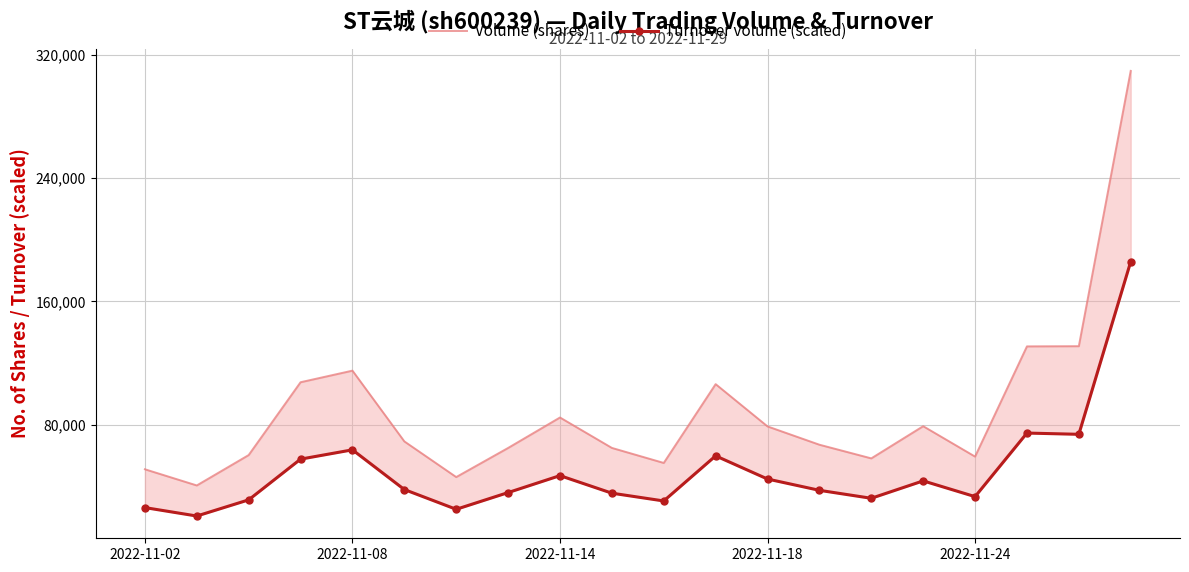

What is the lowest value of the Volume (shares) series?

40513.0